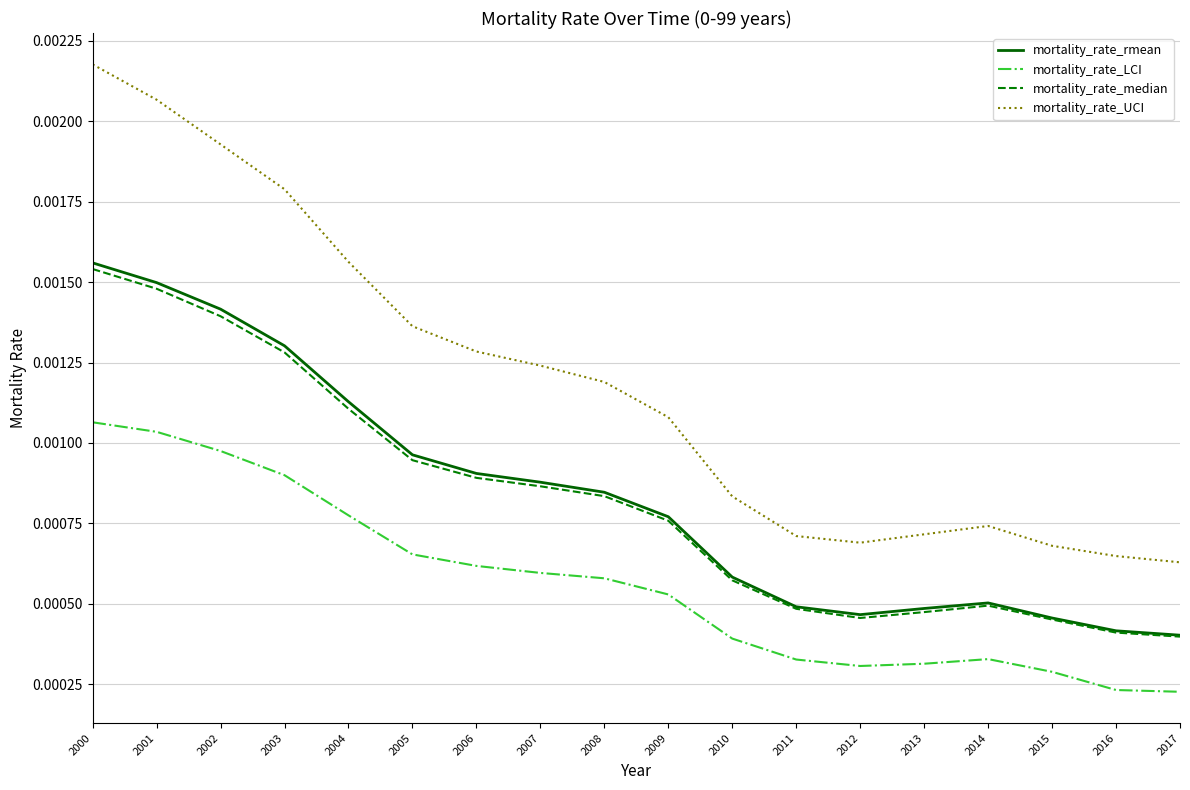

Is the value of mortality_rate_rmean at 2014 greater than the value of mortality_rate_UCI at 2007?

No